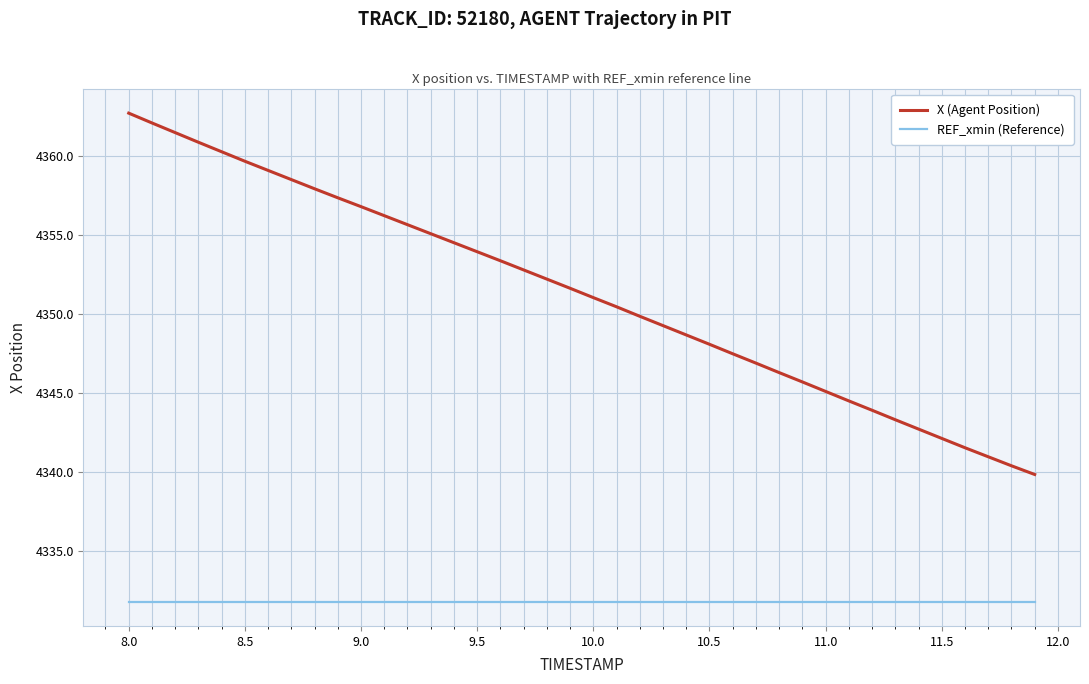

List the series in order of their peak value, lowest first.

REF_xmin (Reference), X (Agent Position)